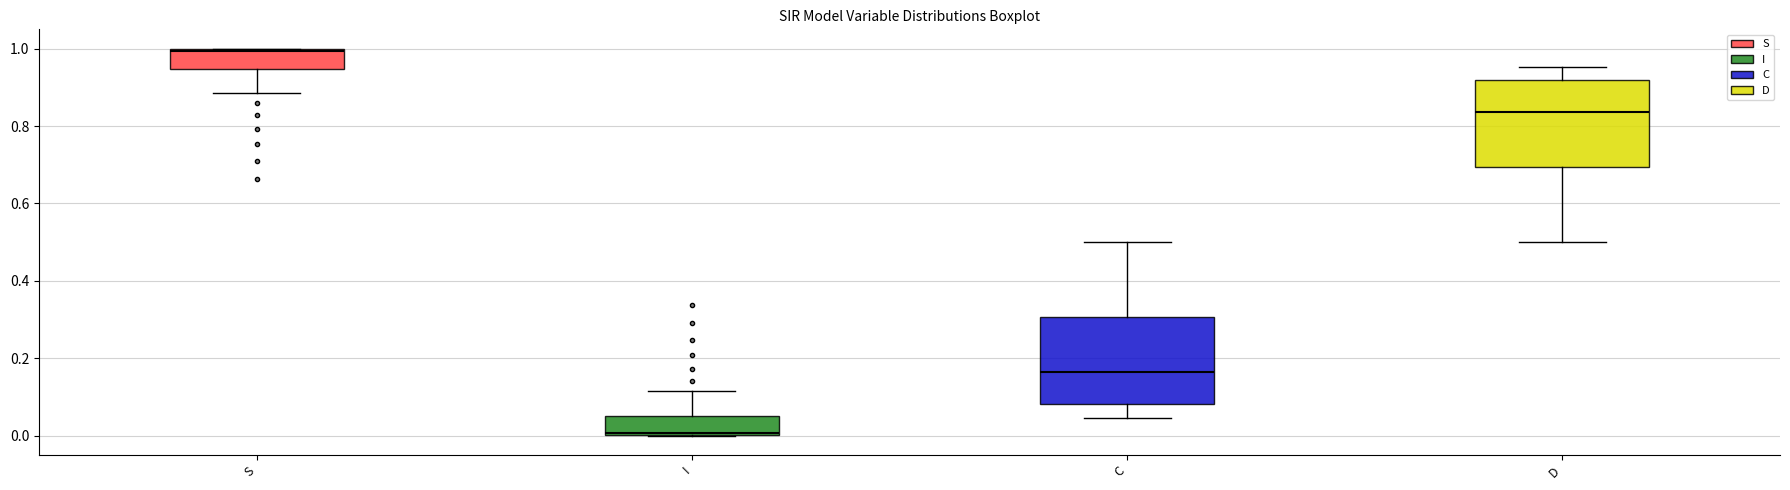

Reading left to right, transcribe this box plot: for each box, give where its median line is, the range the box spans, and where its two whiskers end, as read against the y-axis. The values are not printed on the chart, so give them approximately, as read against the axis.

S: median 1.00, box 0.94 to 1.00, whiskers 0.88 to 1.00
I: median 0.00, box 0.00 to 0.06, whiskers 0.00 to 0.12
C: median 0.16, box 0.08 to 0.30, whiskers 0.04 to 0.50
D: median 0.84, box 0.70 to 0.92, whiskers 0.50 to 0.96